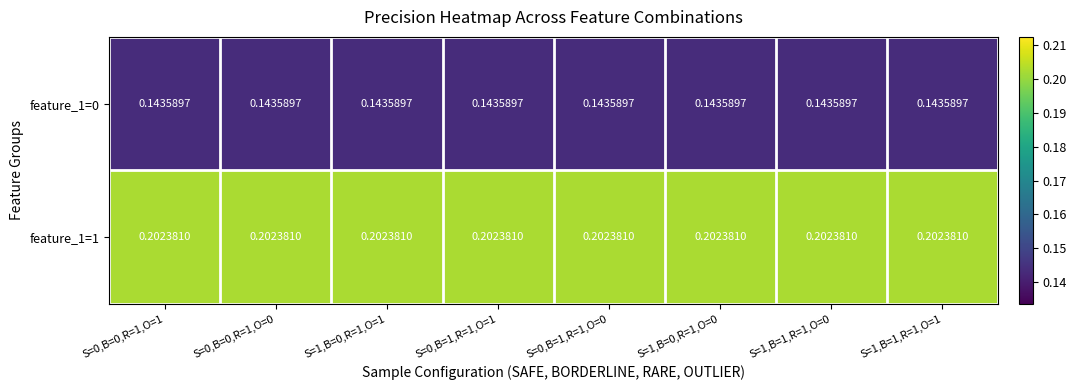

Is the value of feature_1=0 at S=1,B=1,R=1,O=1 greater than the value of feature_1=1 at S=0,B=0,R=1,O=1?

No